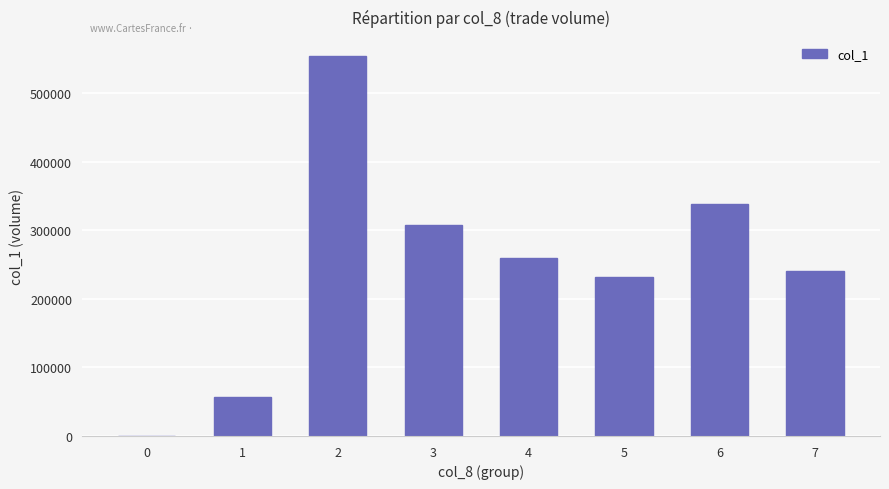

What is the change in value from 1 to 5?

+175000